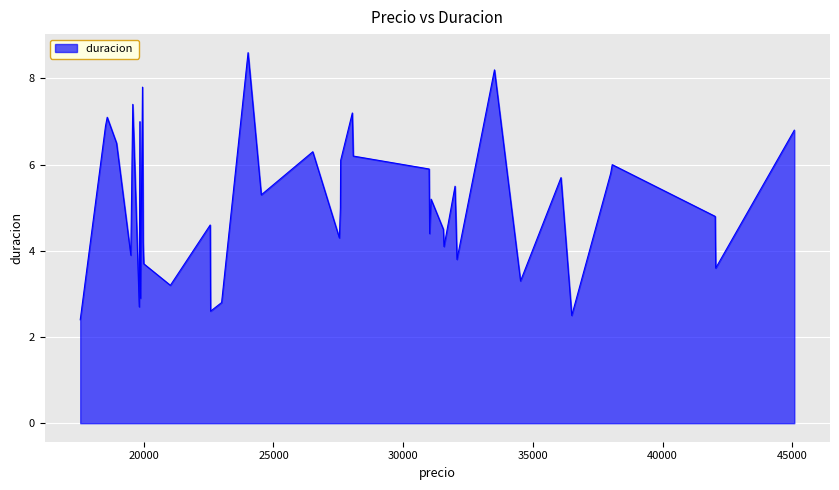

What is the smallest value displayed?

2.4